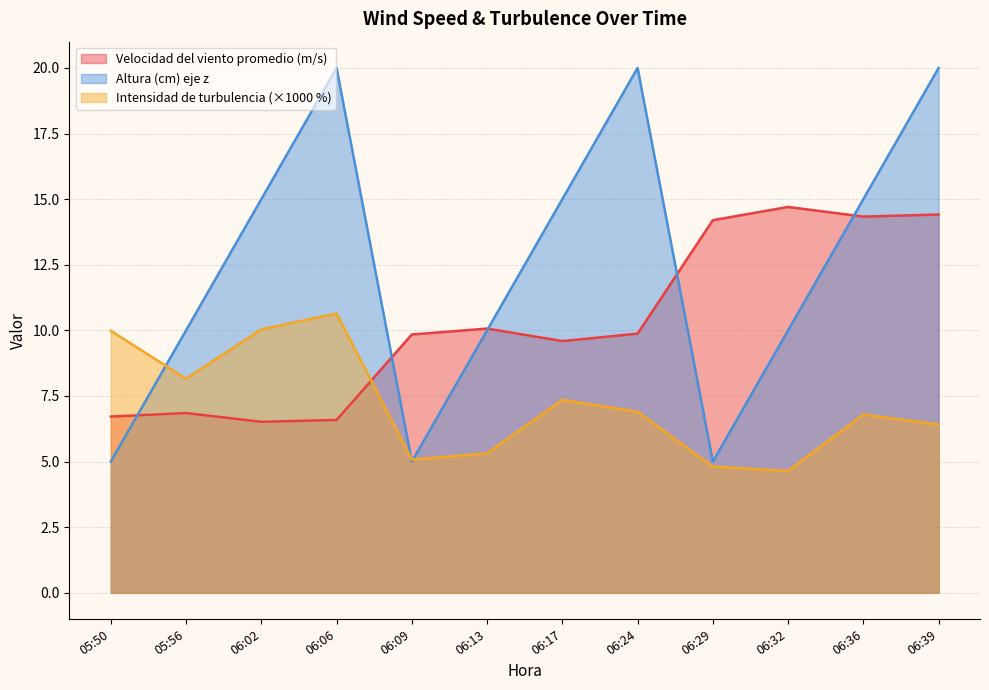

How many values in the Velocidad del viento promedio (m/s) series are below 9?

4